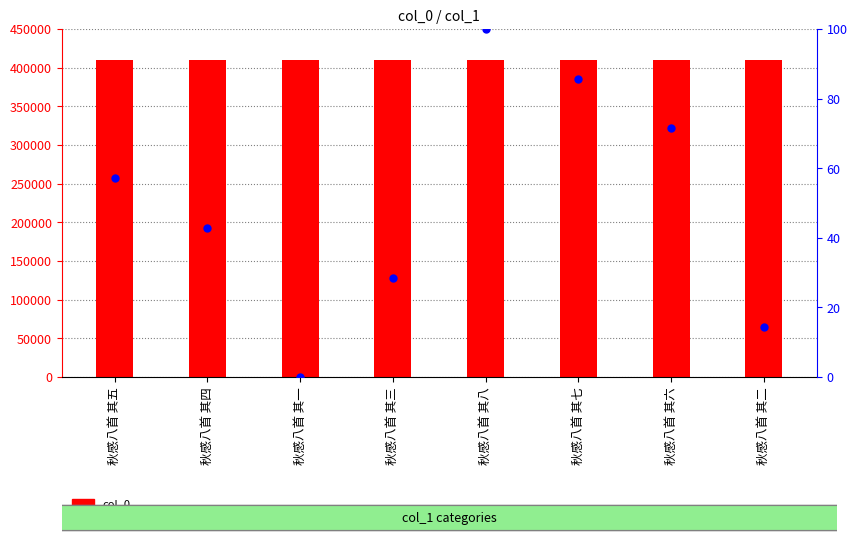

Which series contains the lowest Y value?

percentile rank within the sample